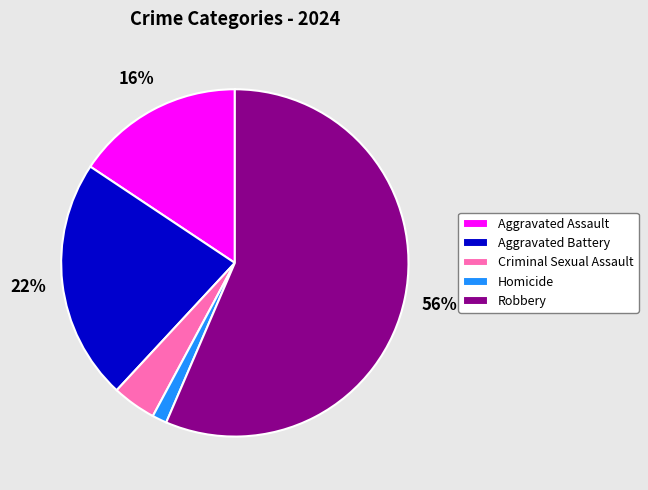

Is it true that Aggravated Battery is 22% of the pie?

True